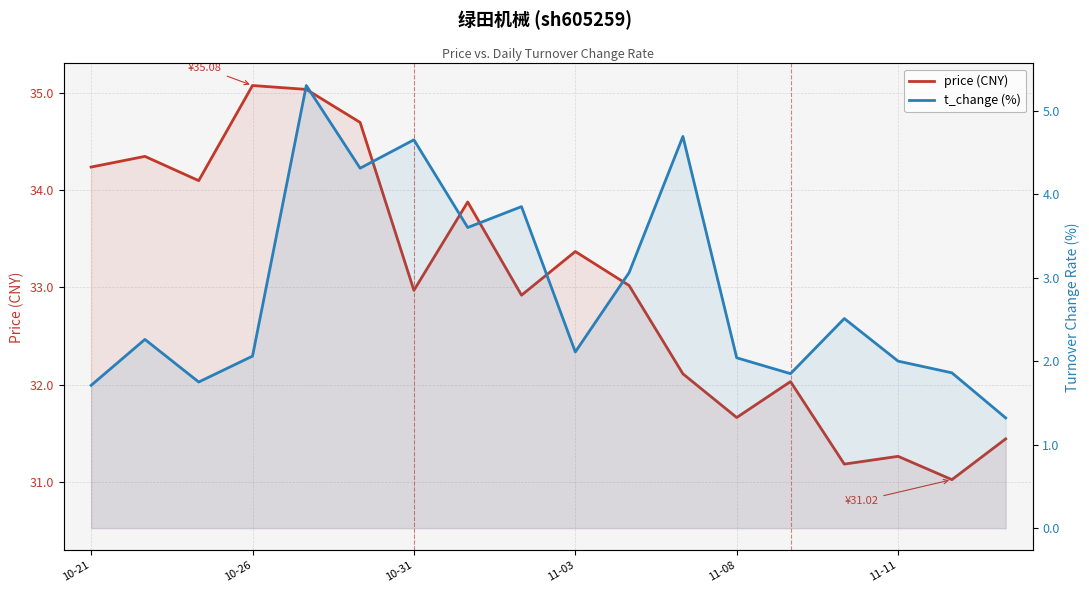

Which series changed the most between 9 and 14?

price (CNY)